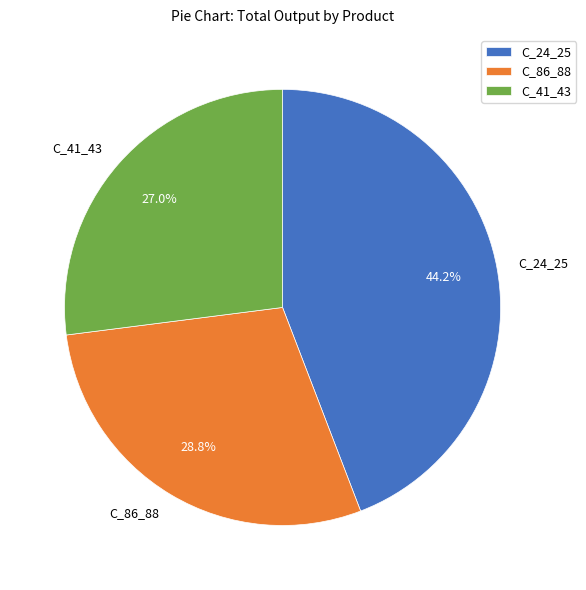

Between C_24_25 and C_86_88, which is larger?

C_24_25